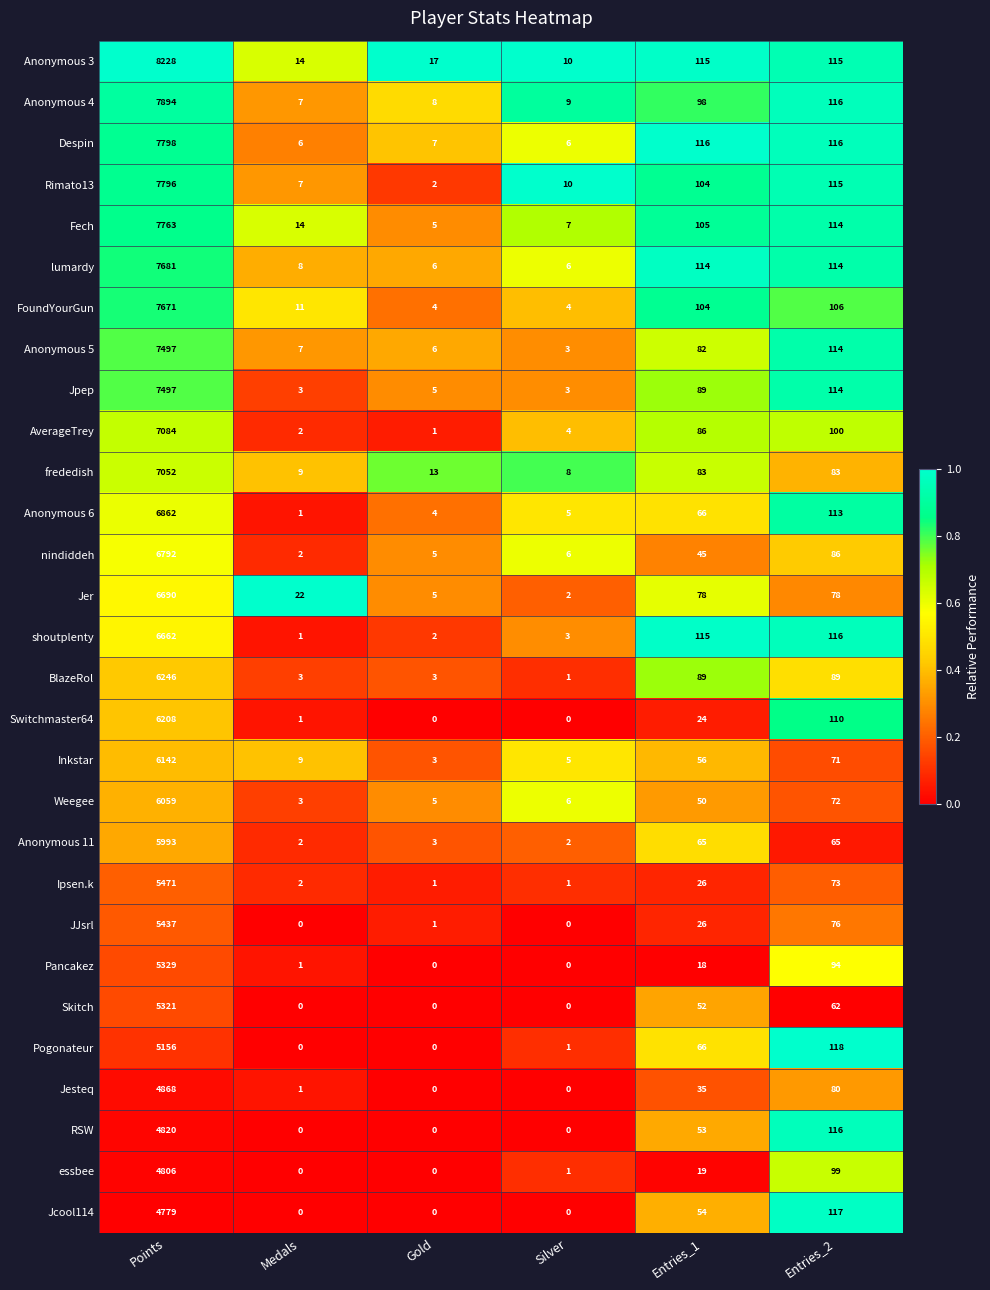

What is the spread (max minus min) of values at Entries_1?

98